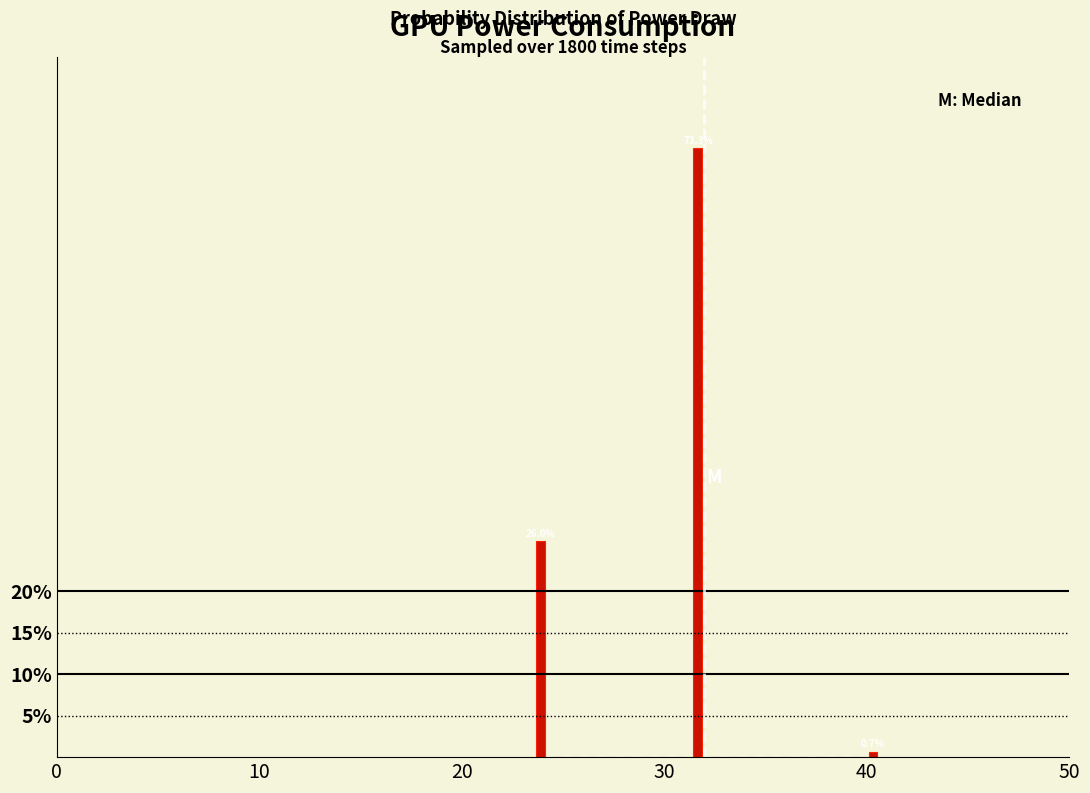

Around what value on the x-axis is the tallest bar? Give the approximate position of its centre, as read against the axis.

32